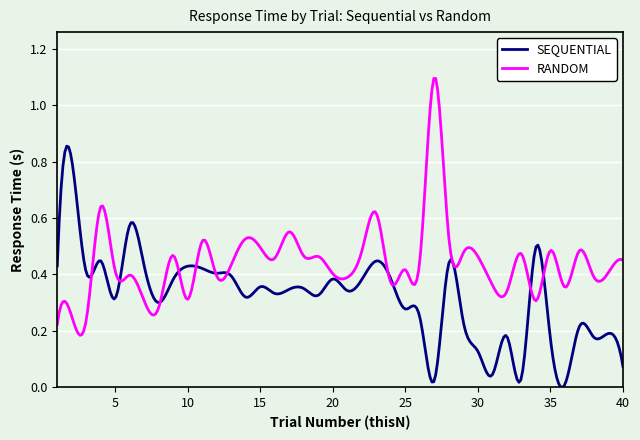

Which series has the largest total across all categories?

RANDOM